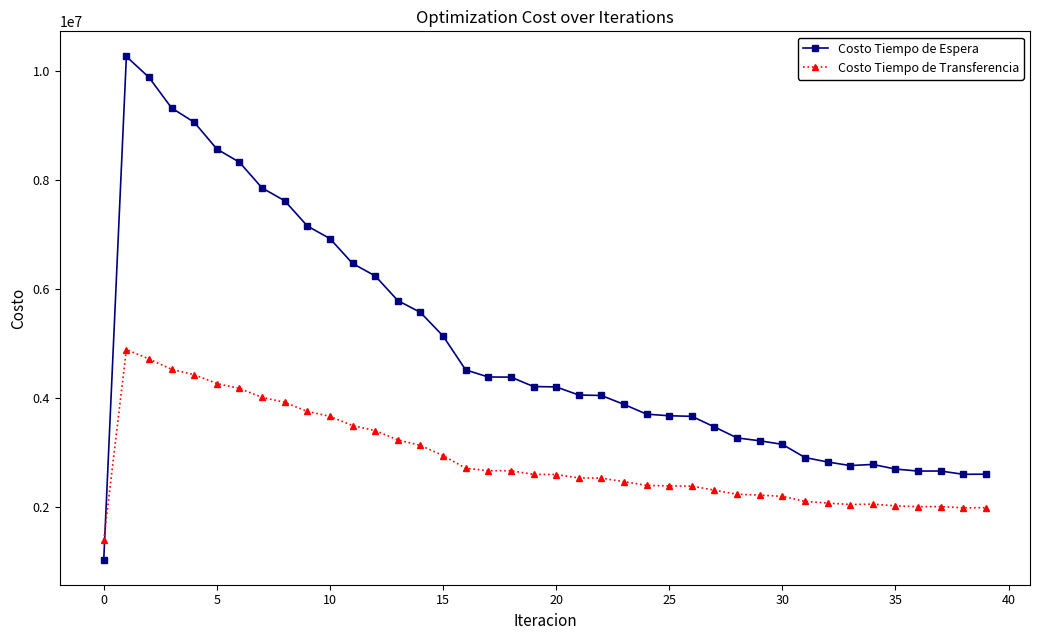

What is the smallest value displayed?

1026391.5